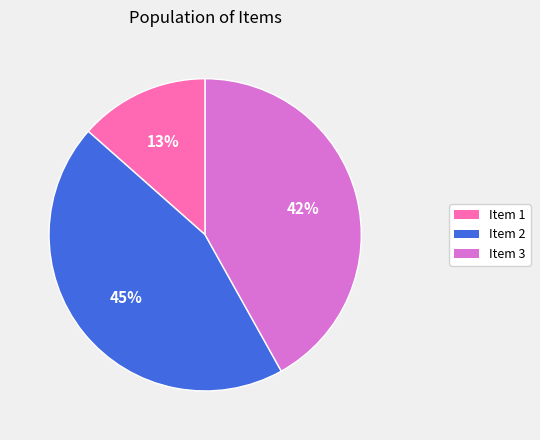

To the nearest percent, what is the average slice percentage?

33%